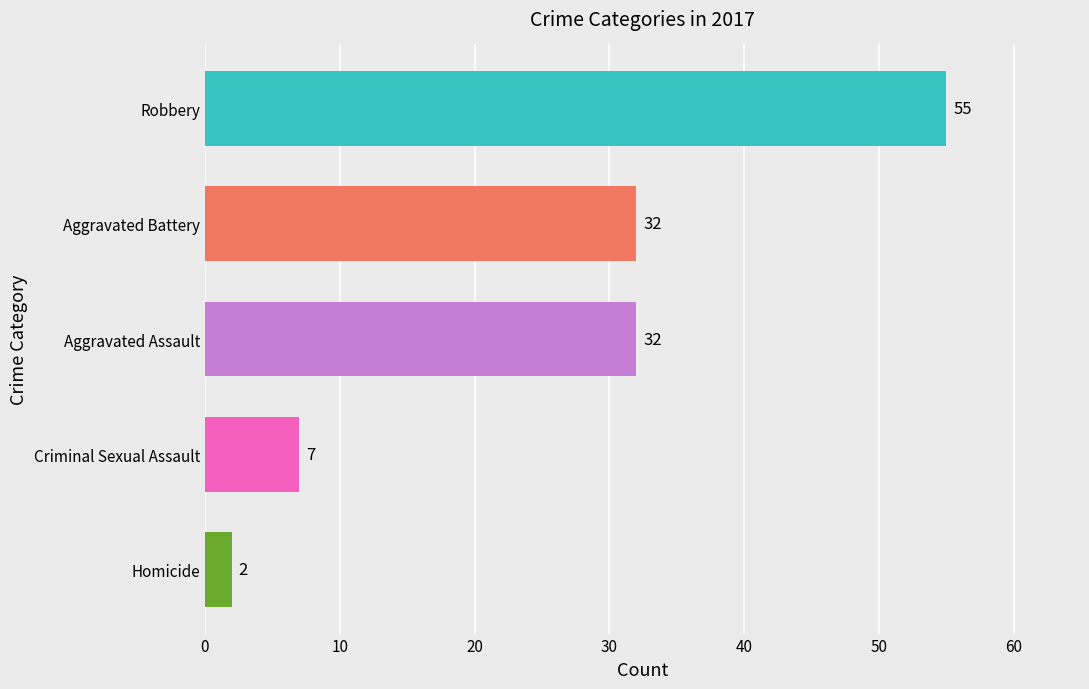

What is the sum of all values?

128